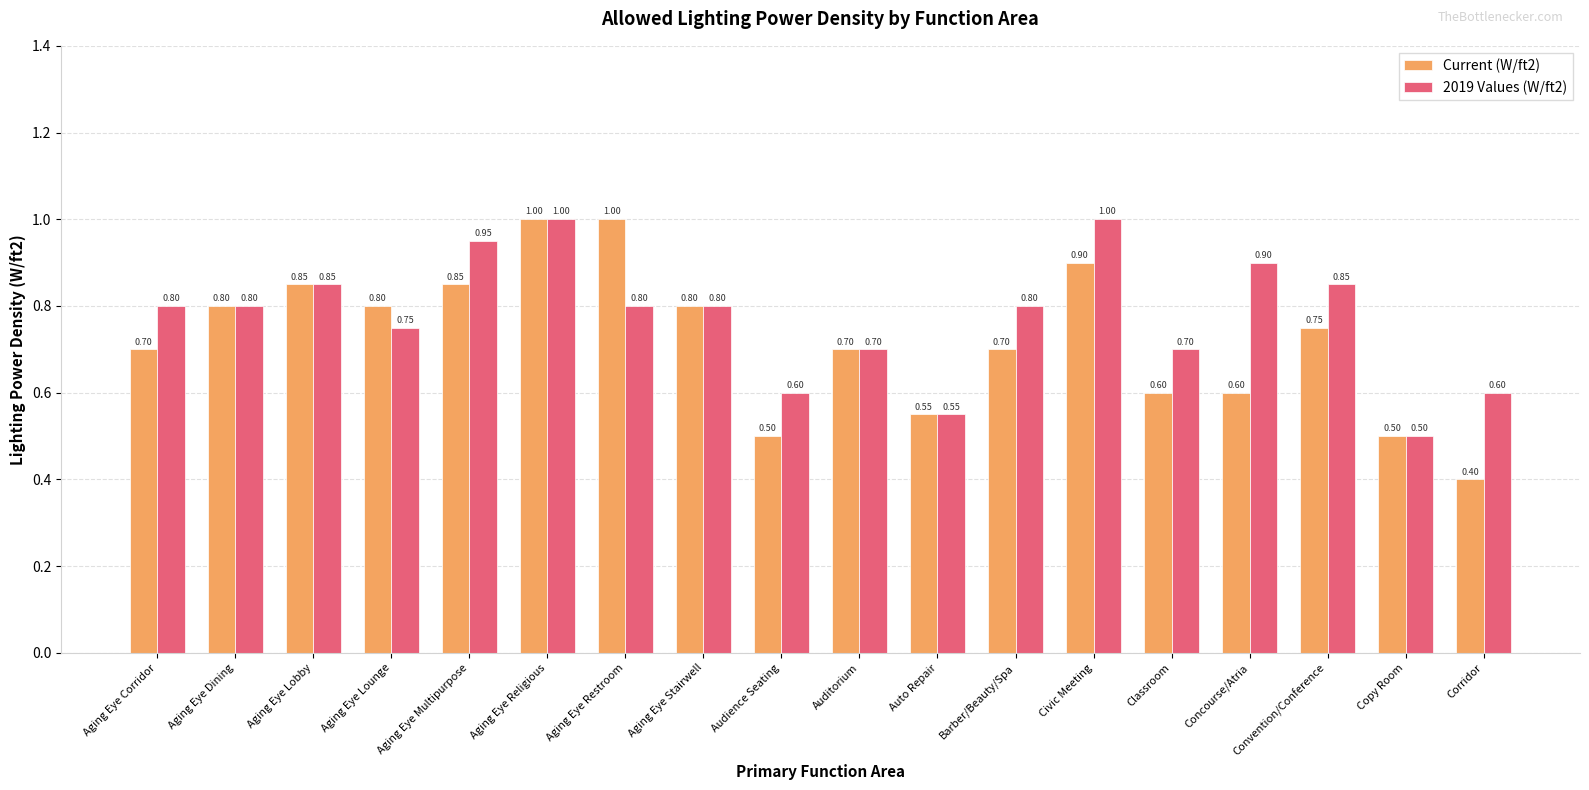

Rank the series at Convention/Conference from lowest to highest value.

Current (W/ft2), 2019 Values (W/ft2)